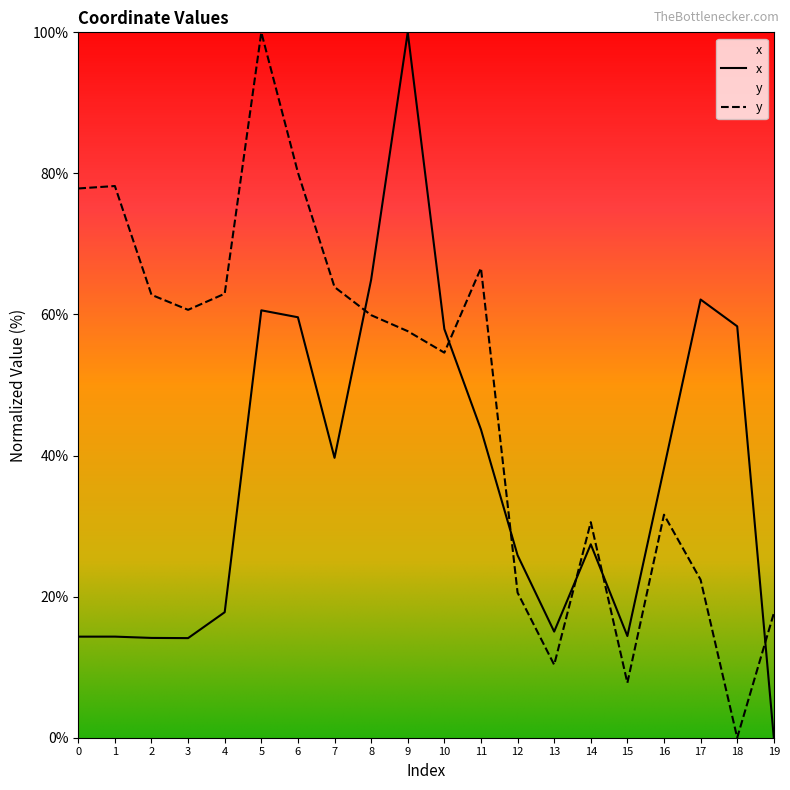

True or false: y has a value of 30.6 at 14.

True